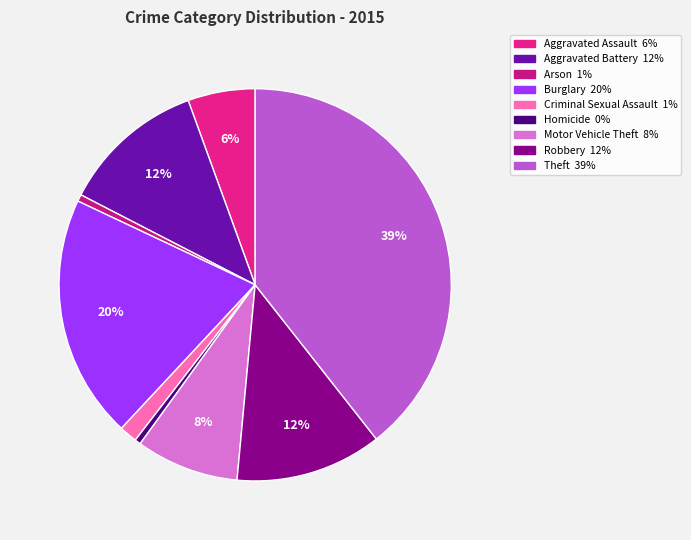

What percentage is the Theft slice, to the nearest percent?

39%